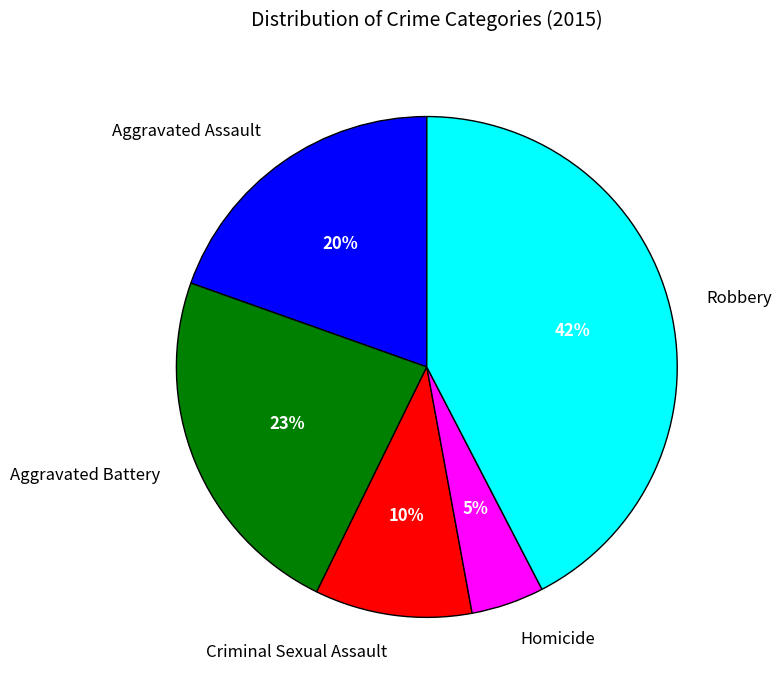

What is the smallest slice in the pie chart?

Homicide